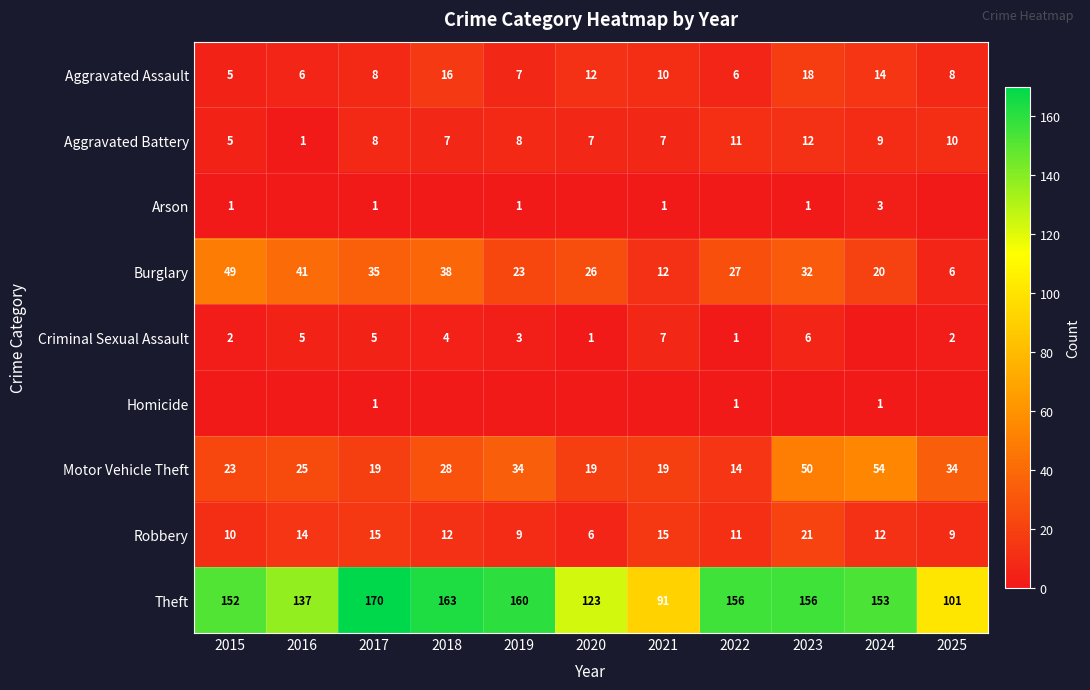

What is the highest value of the Burglary series?

49